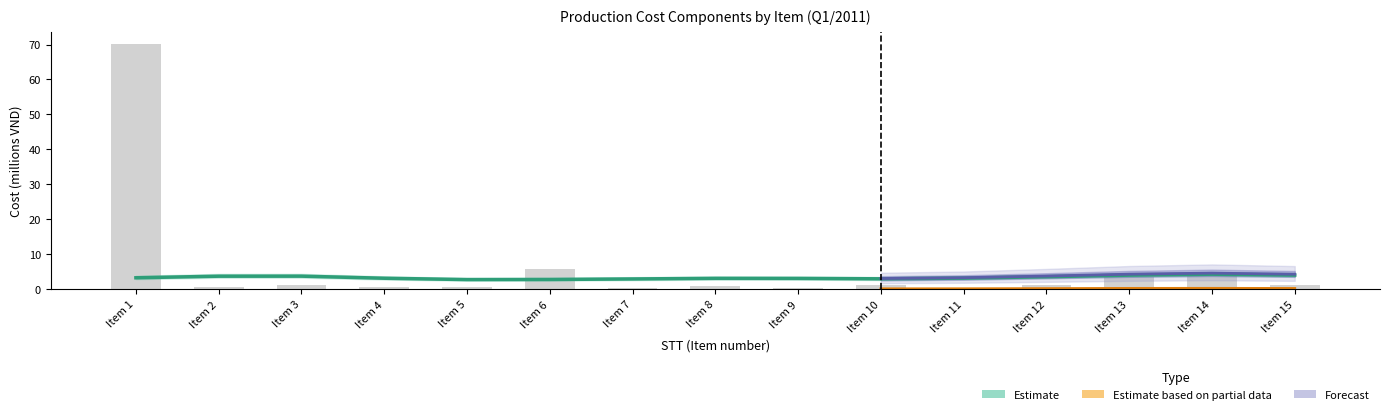

What is the value of the CP Mực in (bars) bar at the 5th from the left?

0.5